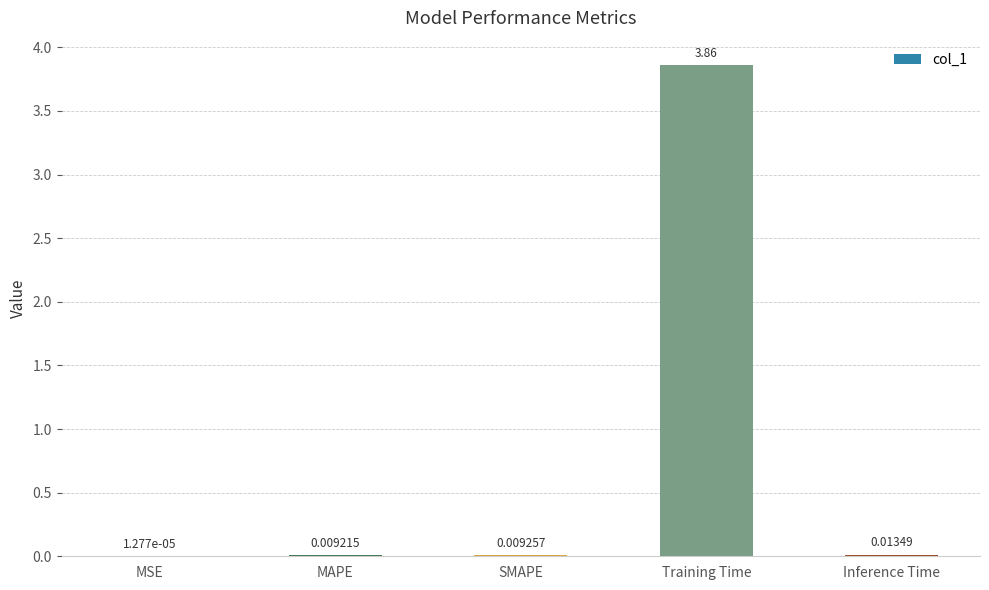

Which label corresponds to the largest value in the chart?

Training Time